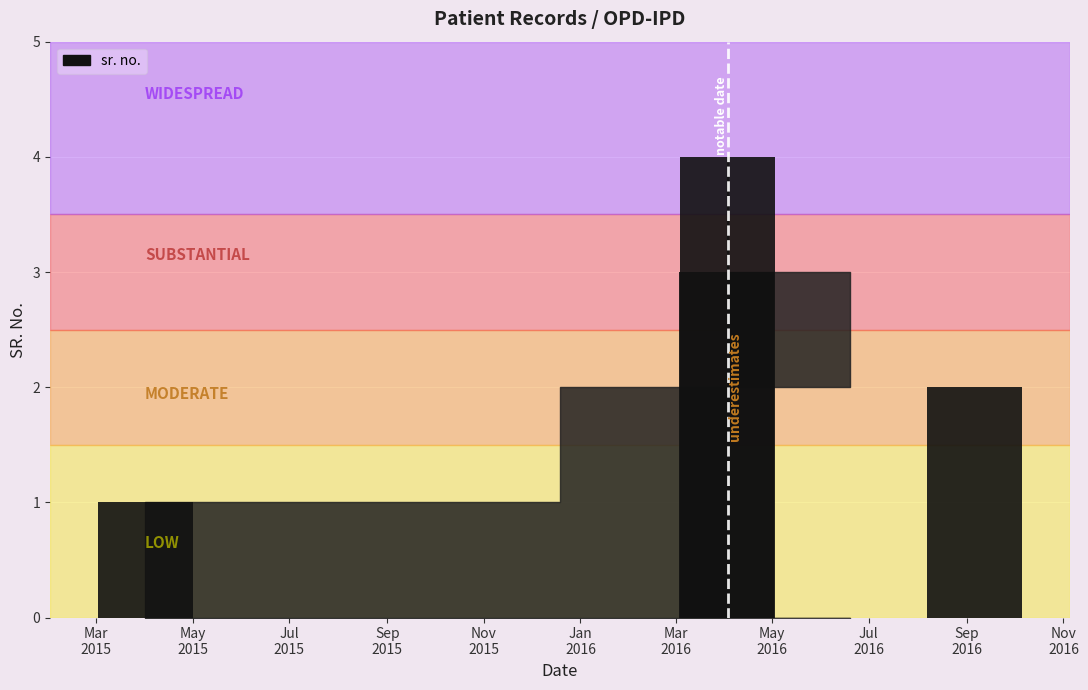

What is the maximum value shown in the chart?

4